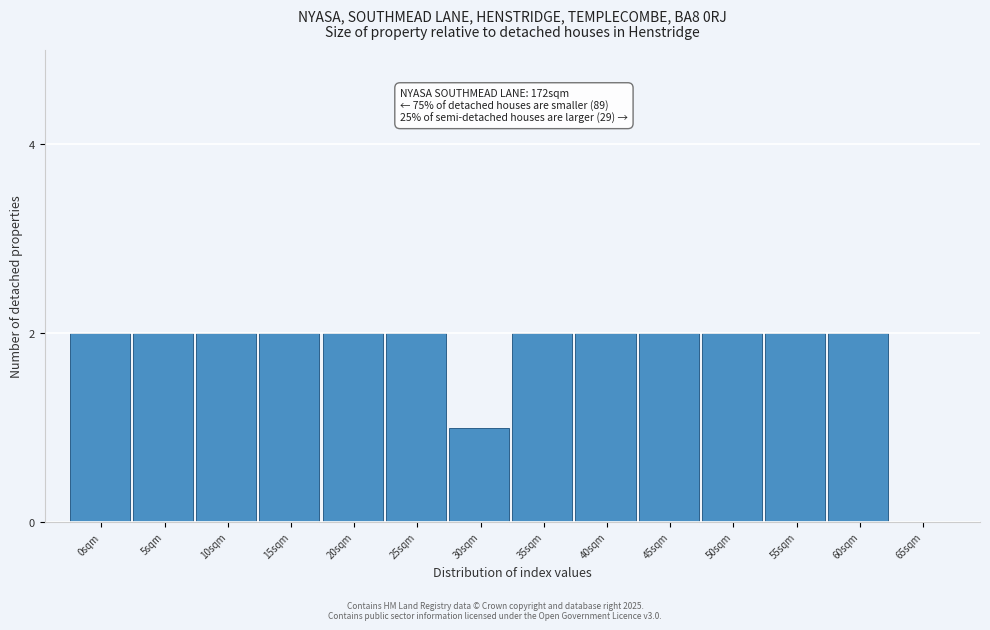

Reading right to left, list all the values displayed in this chart.

65sqm=0	60sqm=2	55sqm=2	50sqm=2	45sqm=2	40sqm=2	35sqm=2	30sqm=1	25sqm=2	20sqm=2	15sqm=2	10sqm=2	5sqm=2	0sqm=2